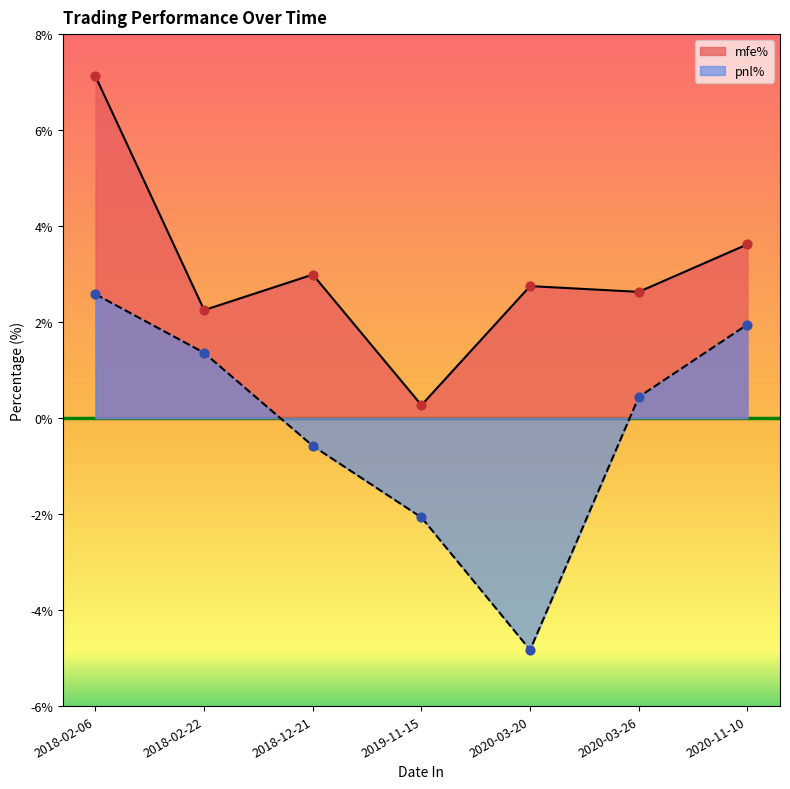

Which series has the widest spread of Y values?

pnl%